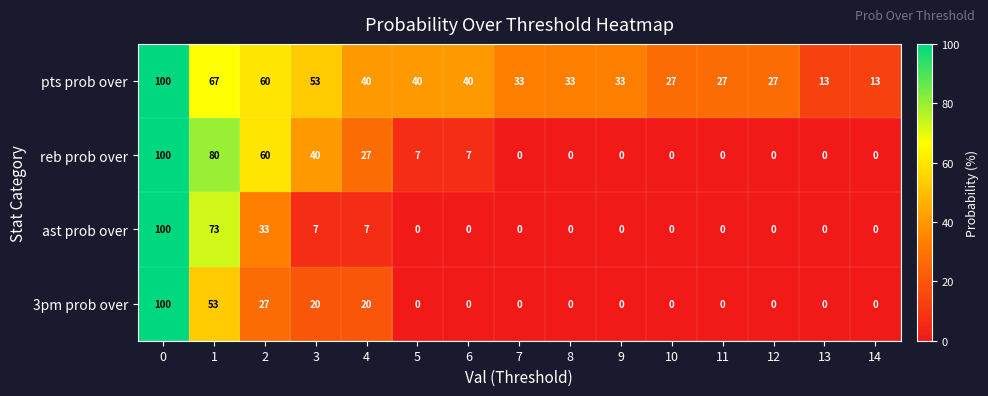

Is it true that ast prob over equals 7 at 3?

True